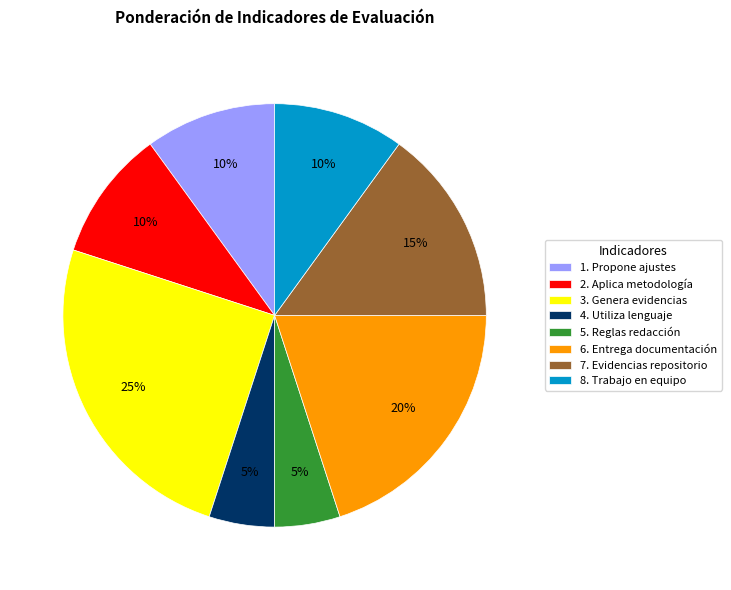

Combined, do 1. Propone ajustes and 4. Utiliza lenguaje account for over 50%?

No